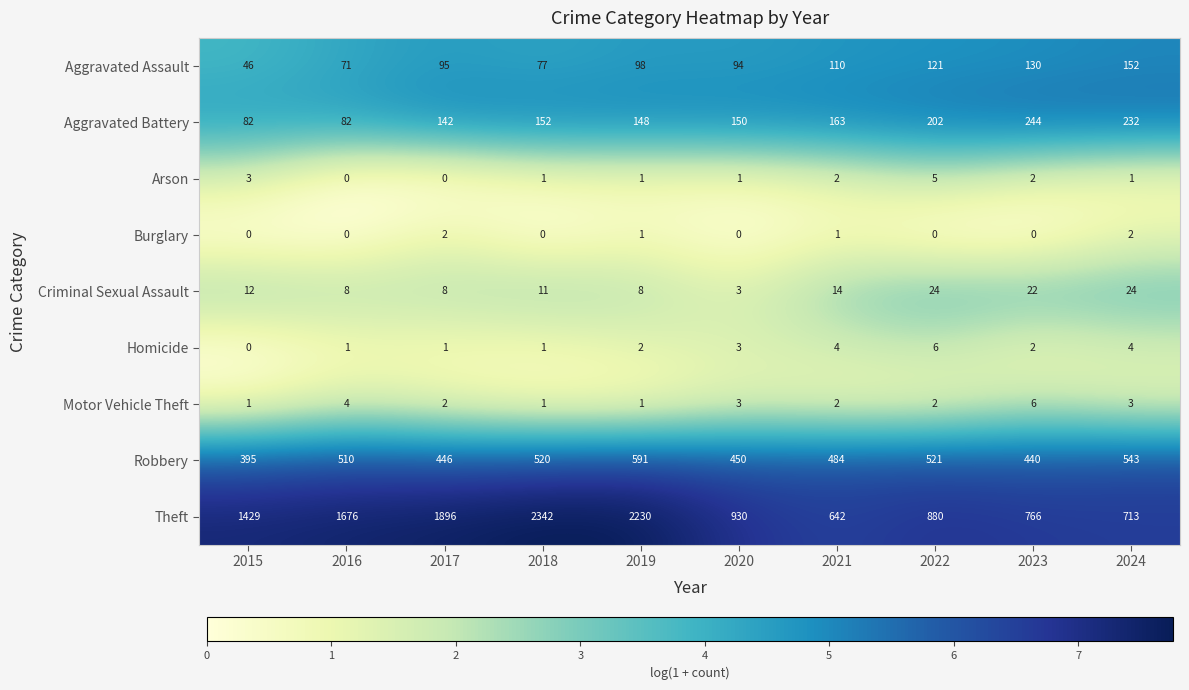

Where is Criminal Sexual Assault nearest to the value 13?

2015